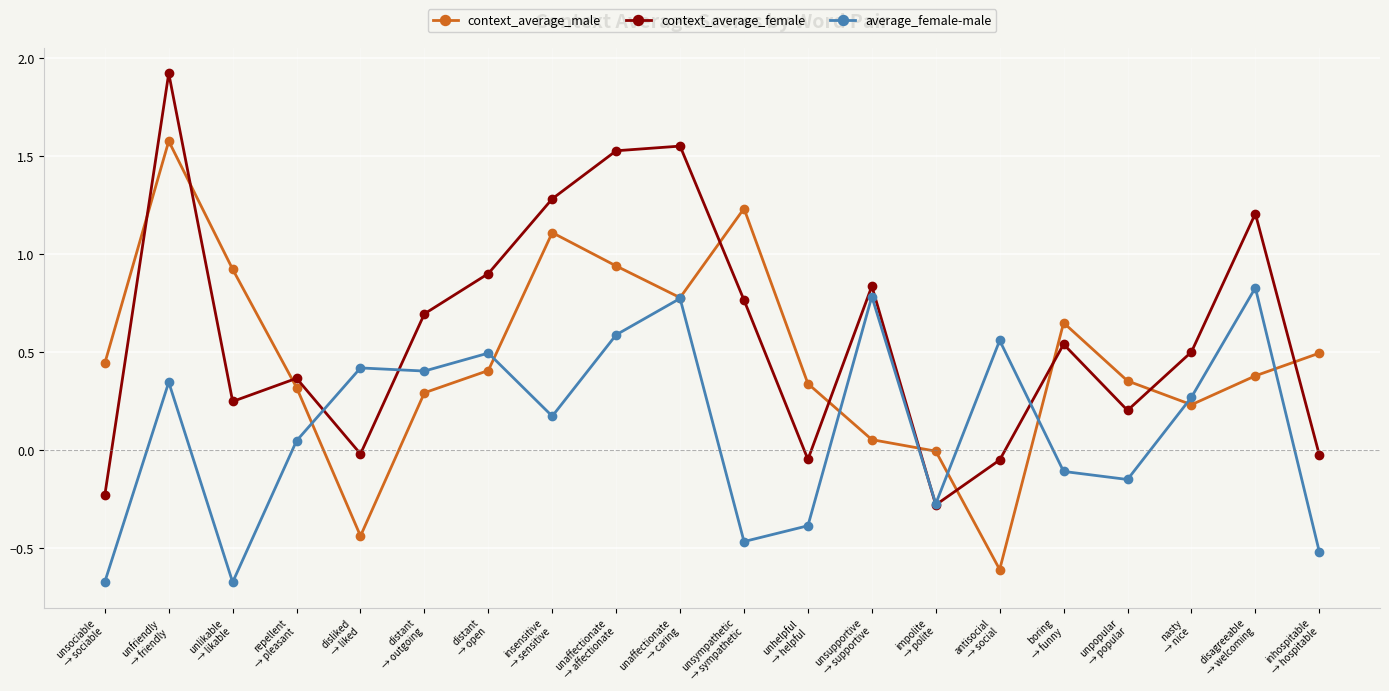

What is the minimum value shown in the chart?

-0.7